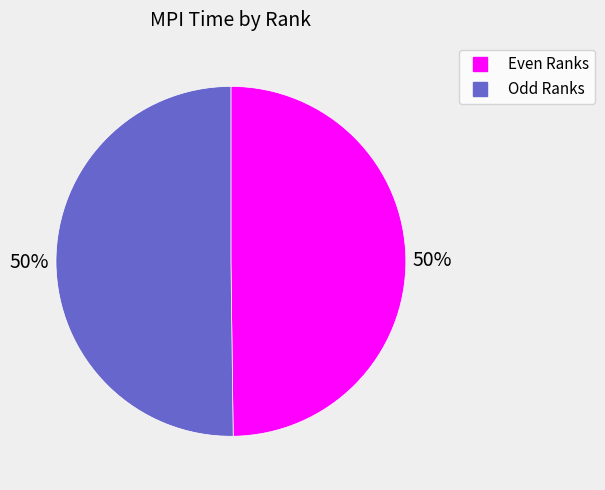

To the nearest percent, what is the average slice percentage?

50%